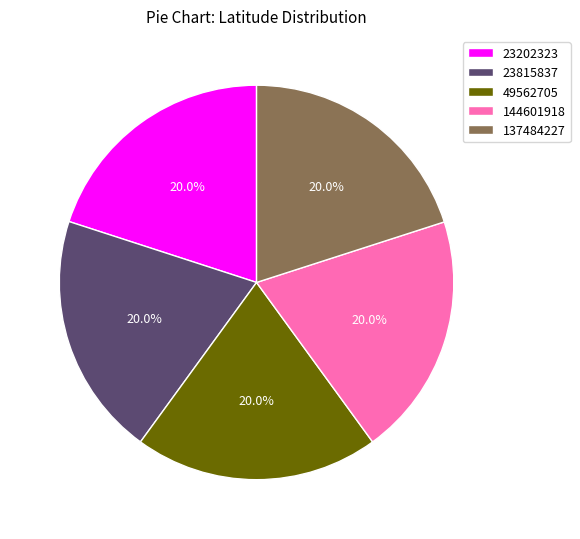

To the nearest percent, what is the average slice percentage?

20%